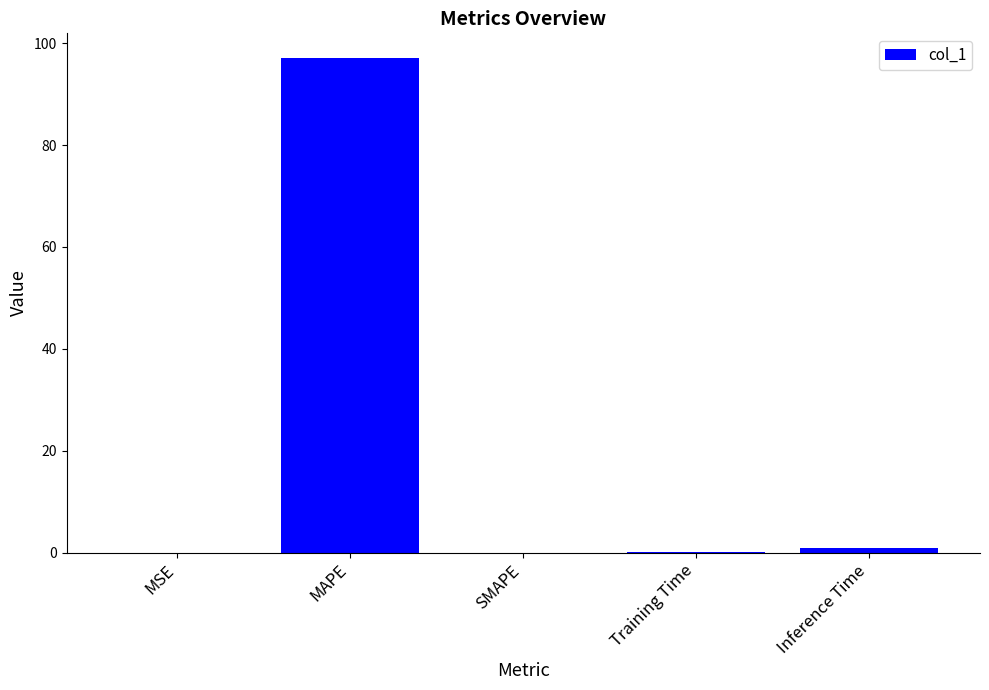

Which has a higher value, MSE or MAPE?

MAPE